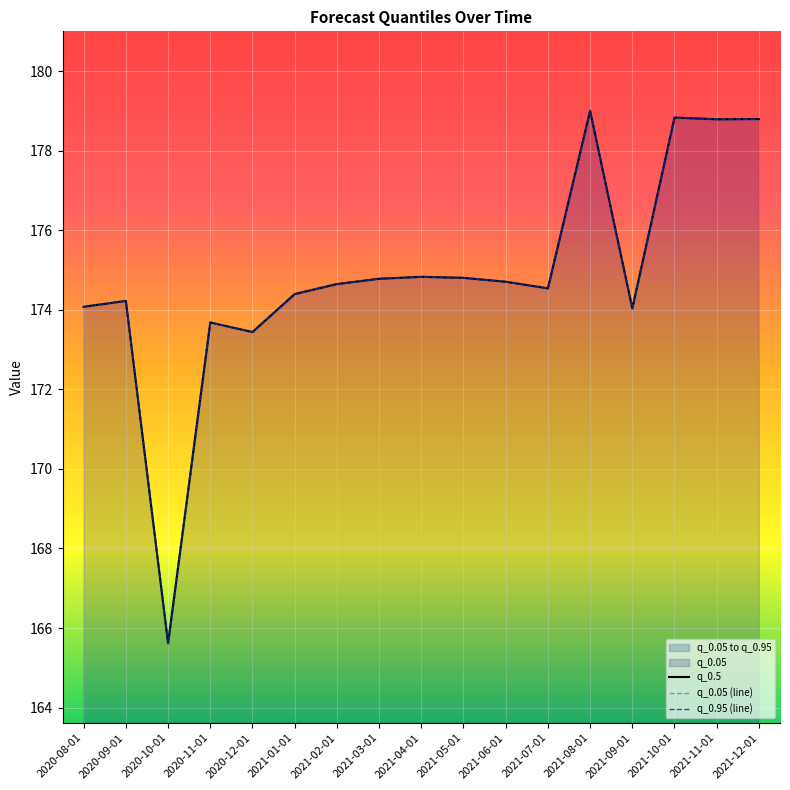

True or false: q_0.5 and q_0.05 cross at least once.

False